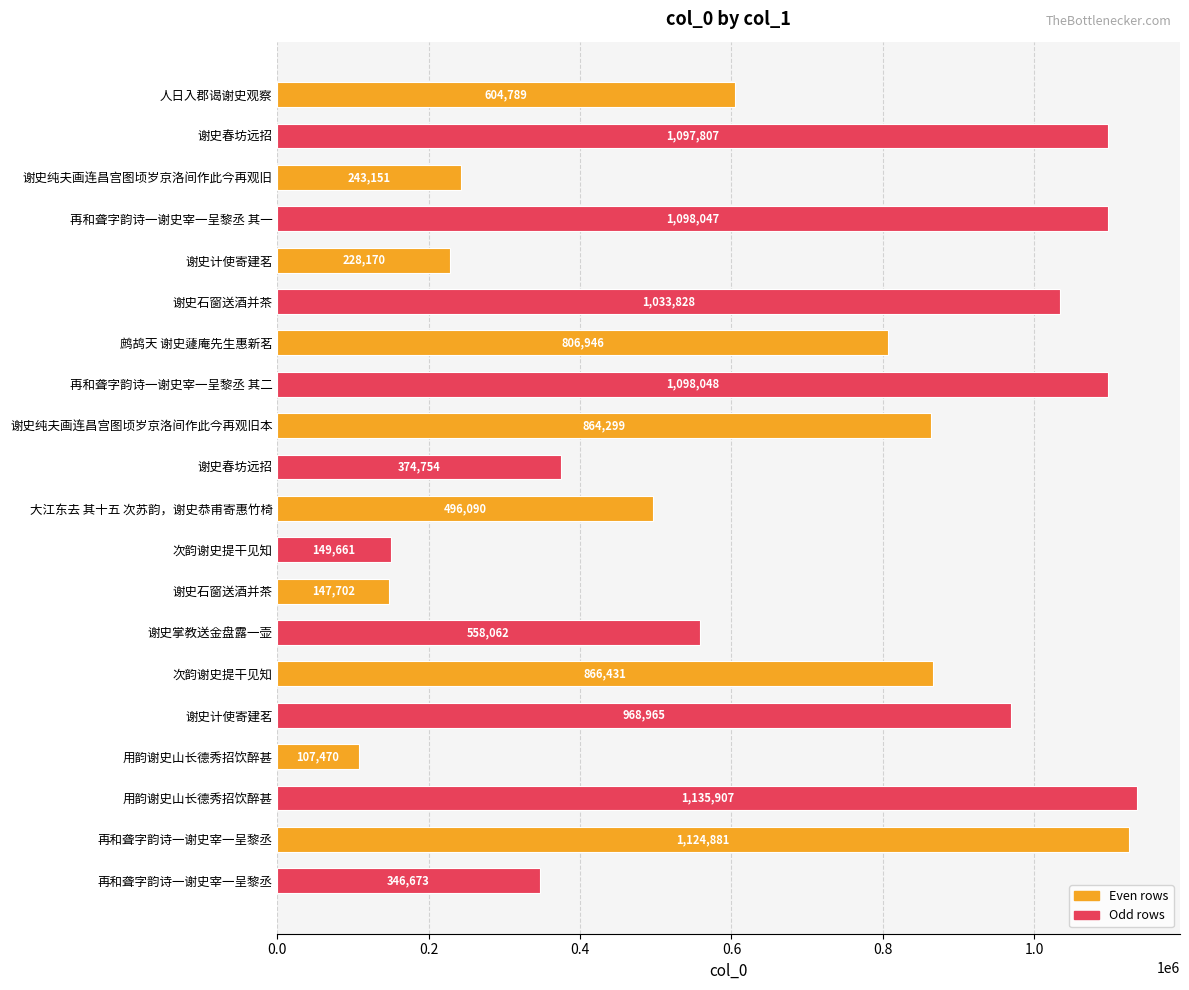

How many distinct data groups are displayed?

1